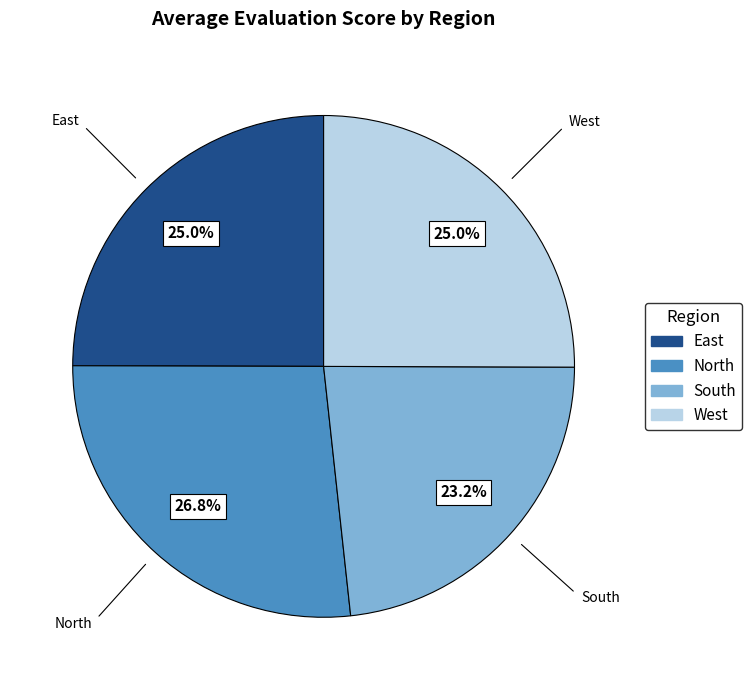

Approximately how many times larger is the value at East compared to North?

0.9